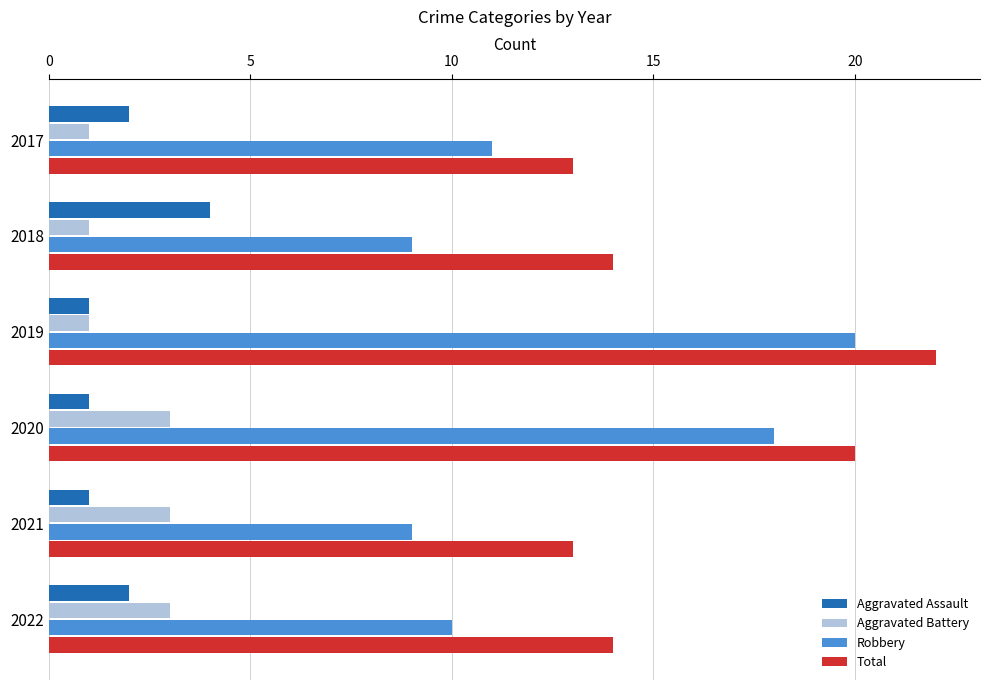

True or false: Total has a value of 23 at 2022.

False